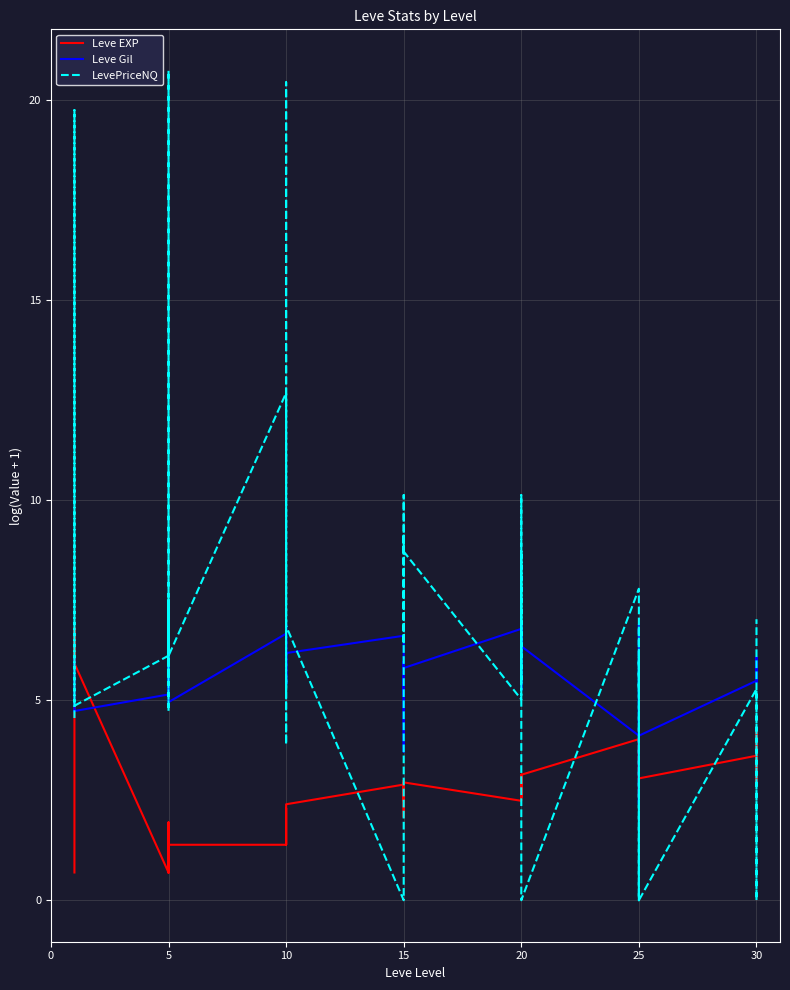

What are all the series names shown in the legend?

Leve EXP, Leve Gil, LevePriceNQ